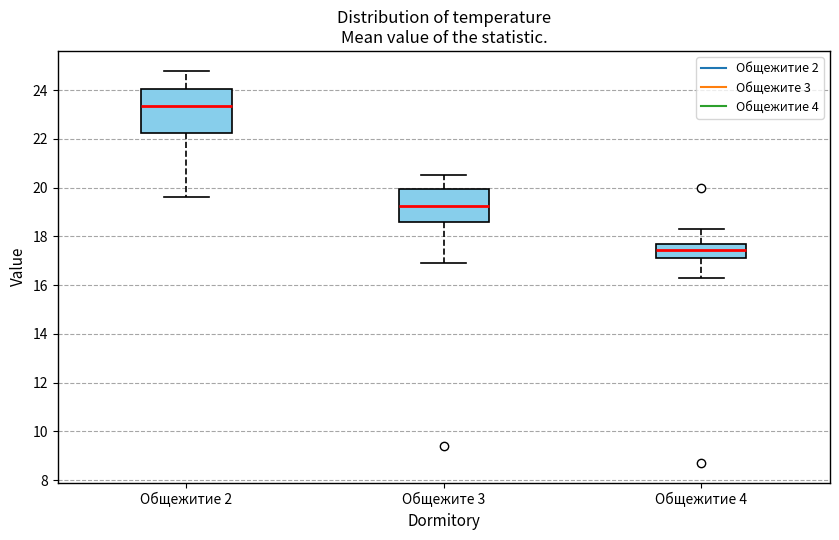

Reading left to right, read every box against the y-axis: the position of its median line, the range the box covers, and the ends of its whiskers. The values are not printed on the chart, so give them approximately, as read against the axis.

Общежитие 2: median 23.4, box 22.2 to 24.0, whiskers 19.6 to 24.8
Общежите 3: median 19.2, box 18.6 to 20.0, whiskers 17.0 to 20.6
Общежитие 4: median 17.4, box 17.2 to 17.8, whiskers 16.4 to 18.4